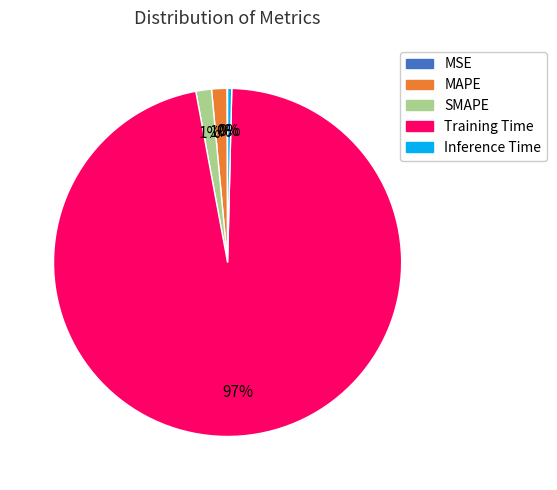

Which slice represents more than half of the pie?

Training Time